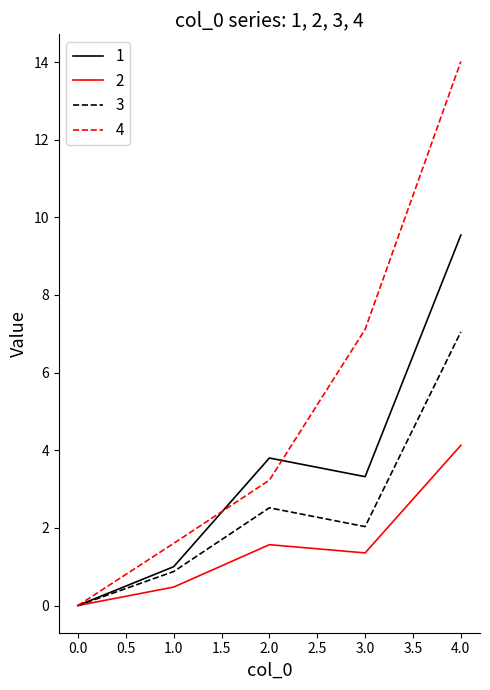

List the series in order of their overall mean, highest first.

4, 1, 3, 2